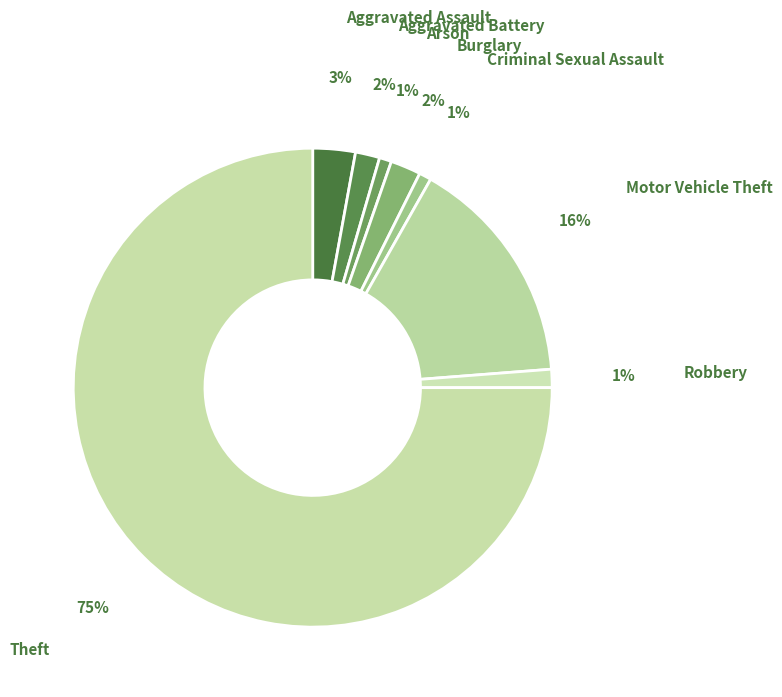

Which slice represents more than half of the pie?

Theft